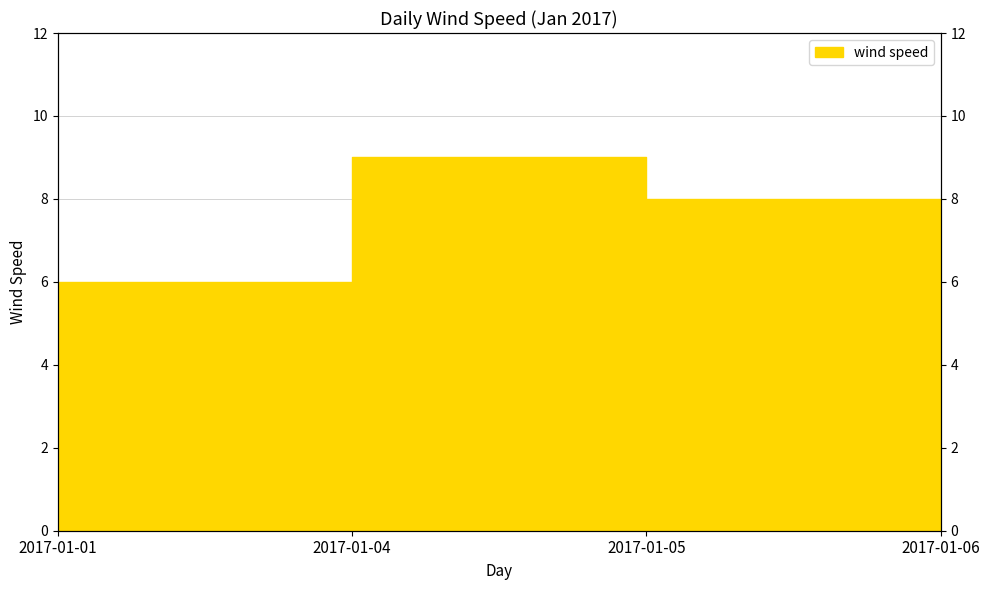

Reading right to left, what are all the values shown in this chart?

7	8	9	6